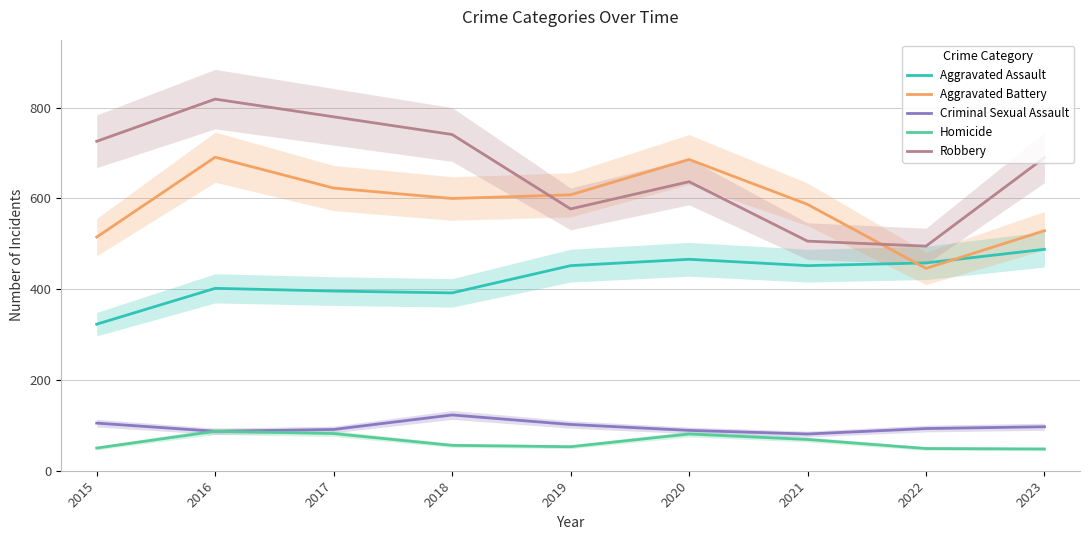

What is the value of the Homicide point at the 5th from the left?

53